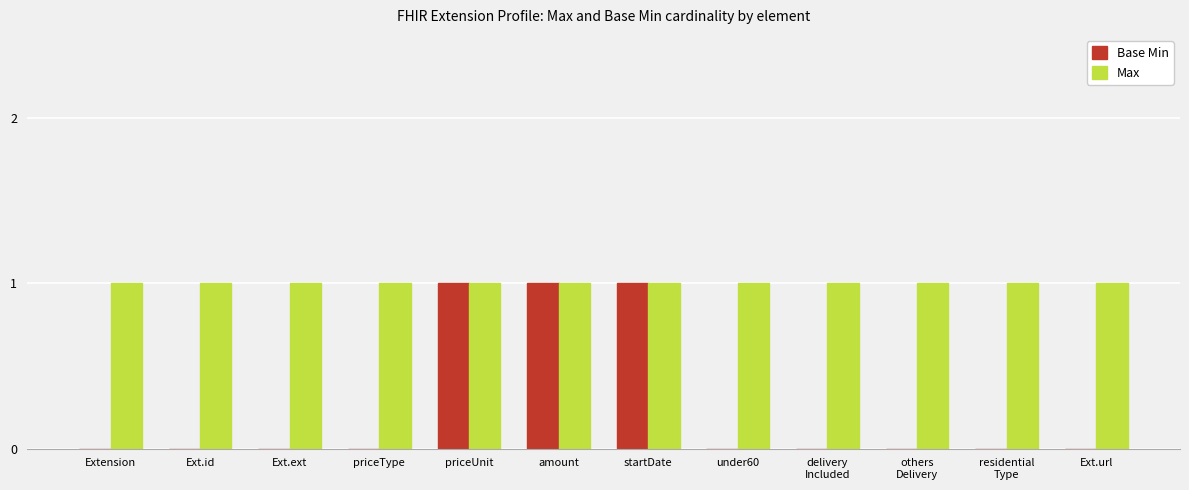

What is the total value across all series at priceUnit?

2